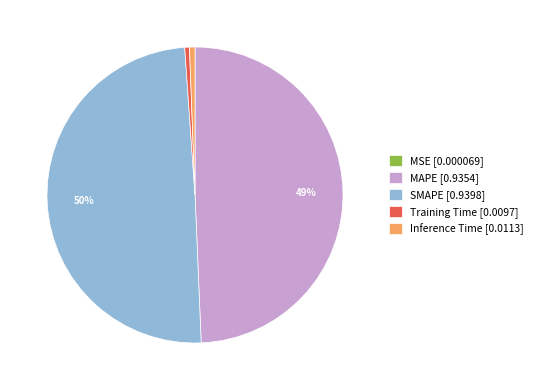

To the nearest percent, what is the average slice percentage?

20%